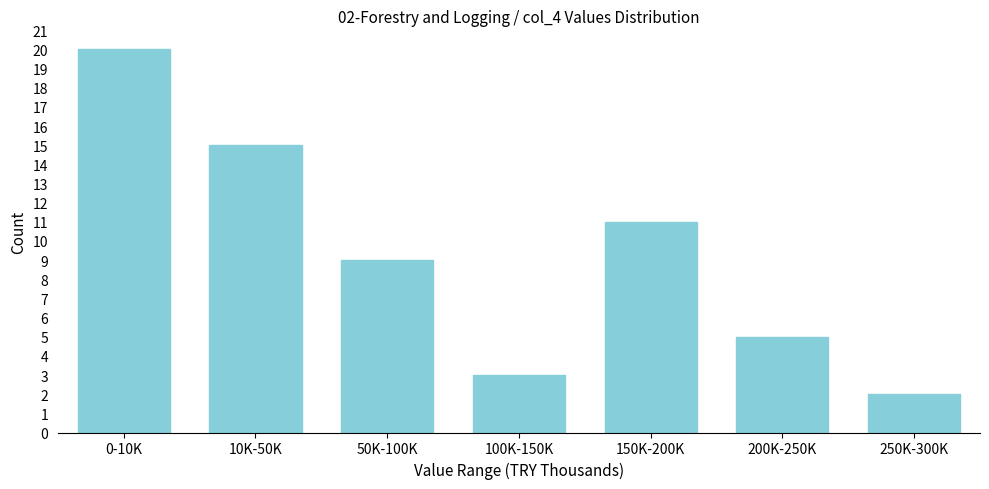

Reading left to right, what are all the values shown in this chart?

0-10K=20	10K-50K=15	50K-100K=9	100K-150K=3	150K-200K=11	200K-250K=5	250K-300K=2